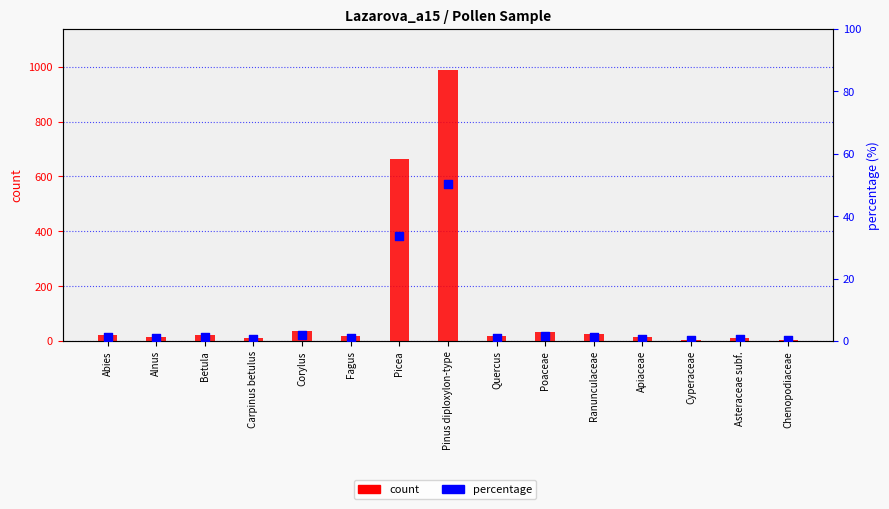

Which series has the largest total across all categories?

count